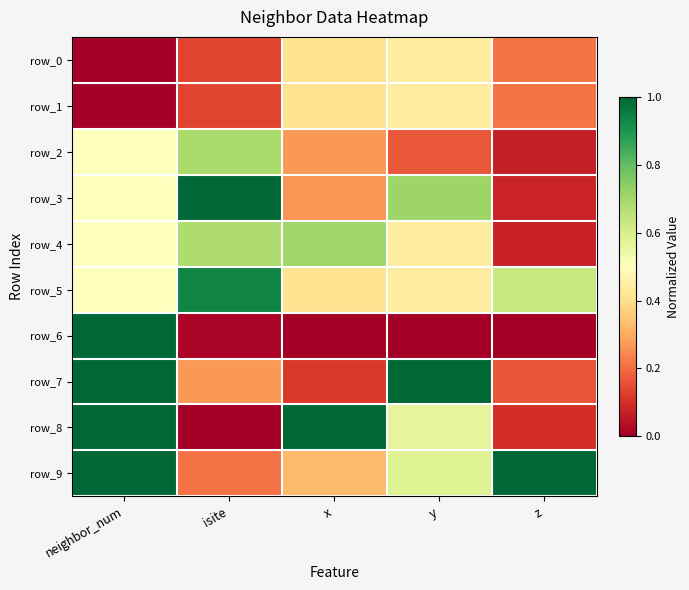

At which label does row_1 reach its peak?

y